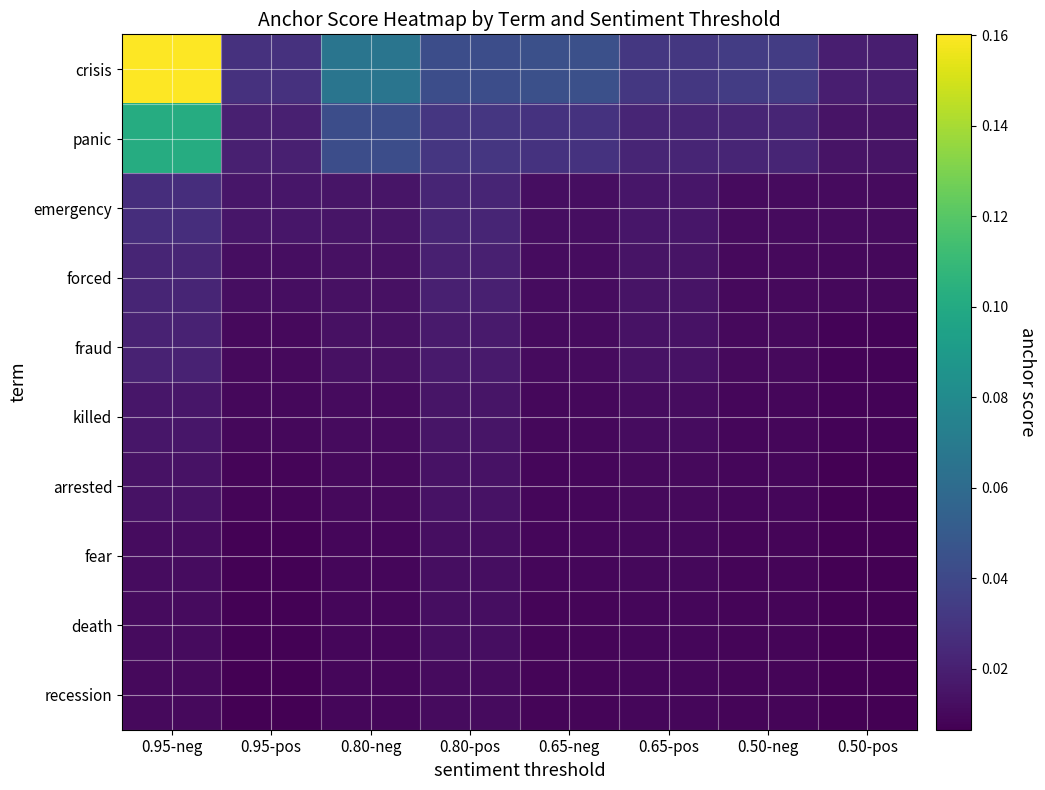

What is the difference between the maximum and minimum values in the crisis series?

0.1